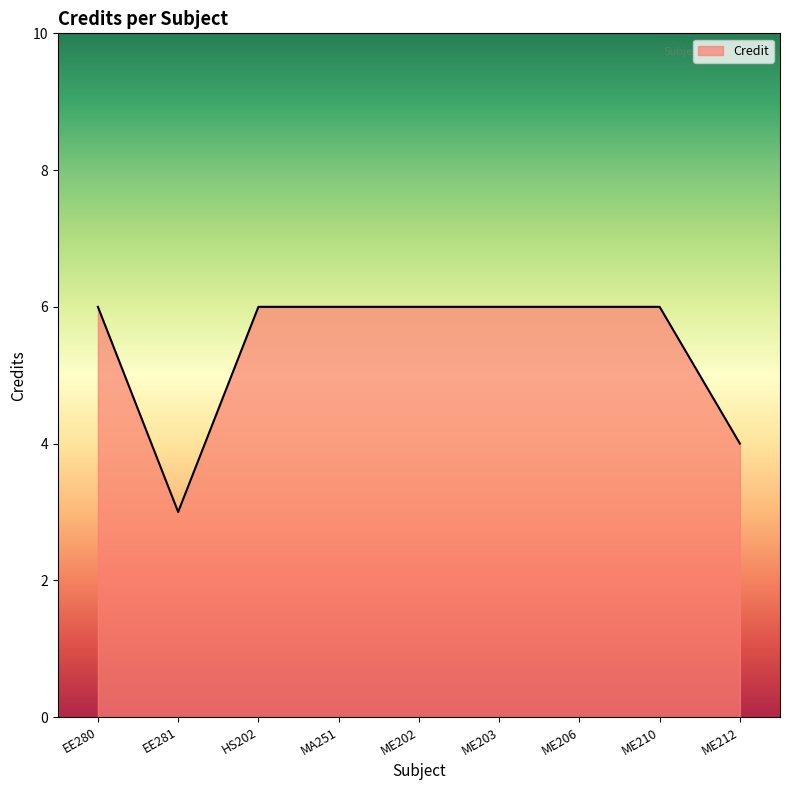

Is it true that the value at ME212 is 6?

False